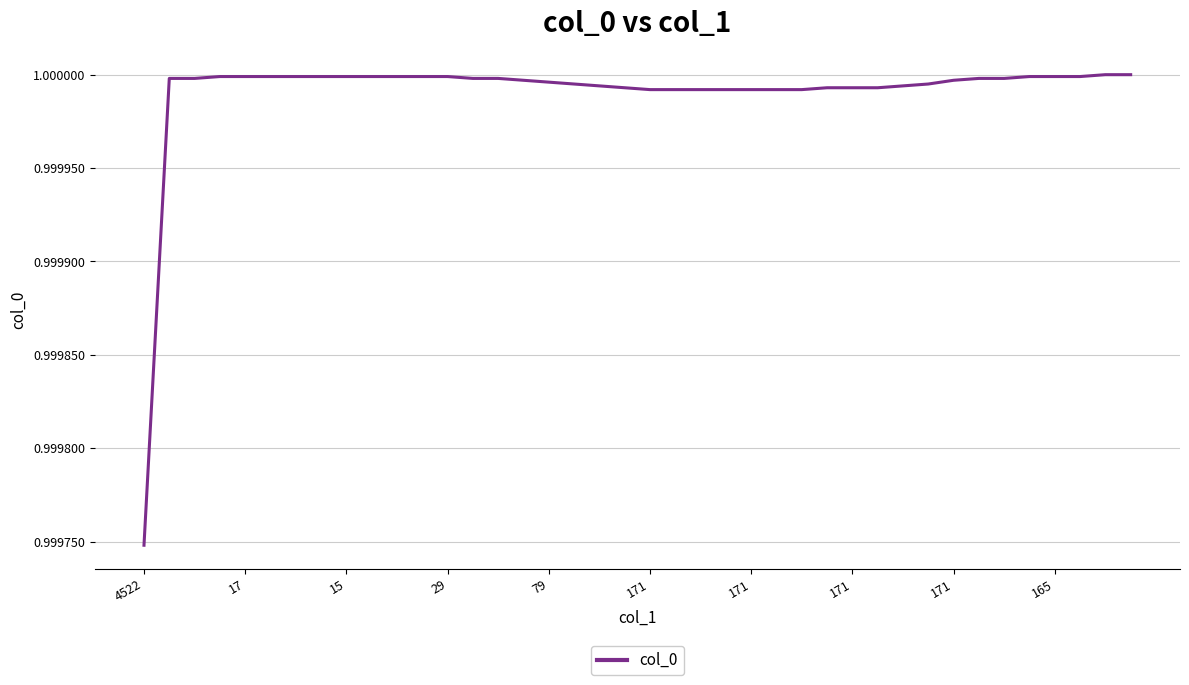

Count the number of data series in this chart.

1